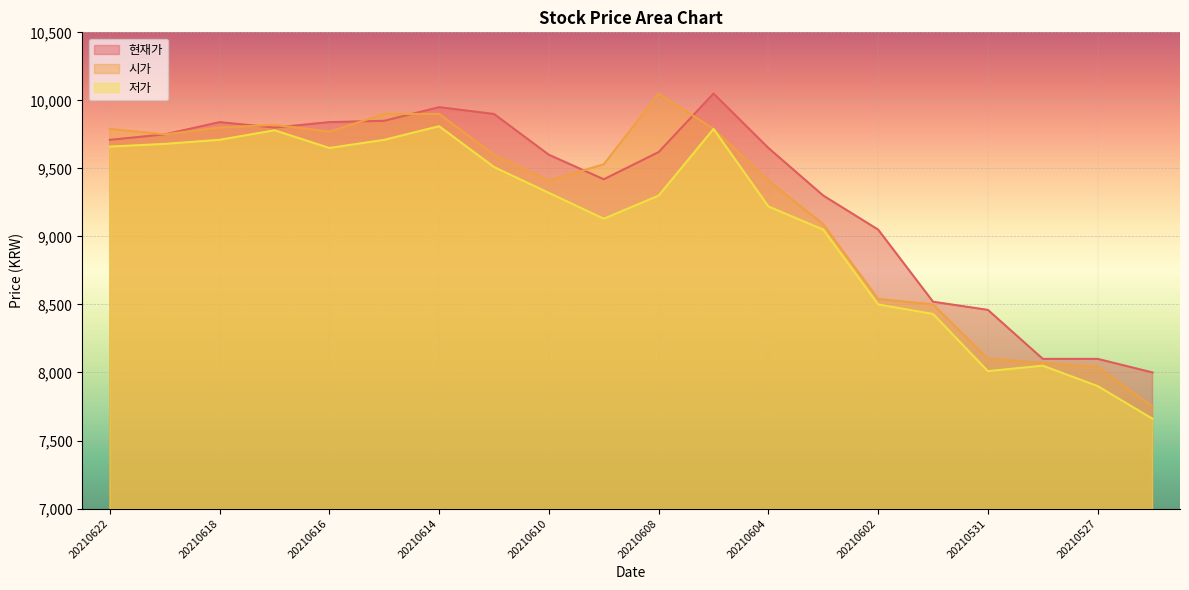

Where does the 현재가 series first go above 9650?

20210622